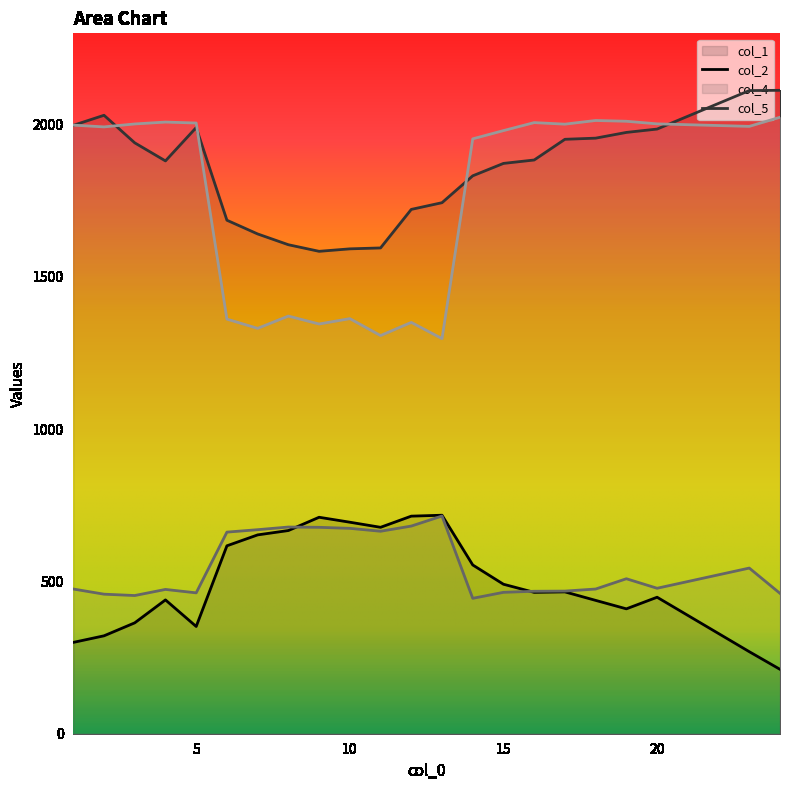

Which series has the largest range (max minus min)?

col_5